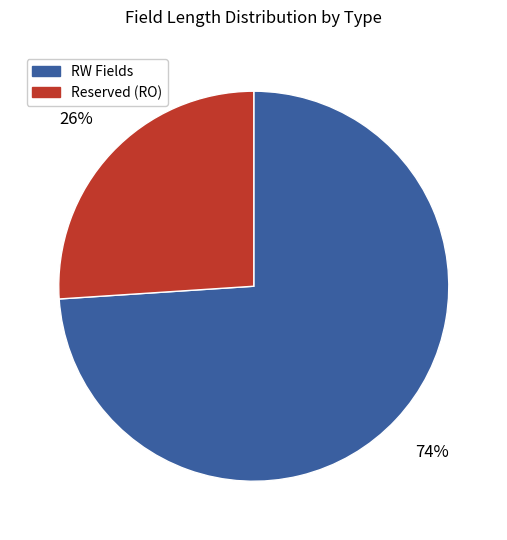

True or false: RW Fields accounts for 74% of the total.

True